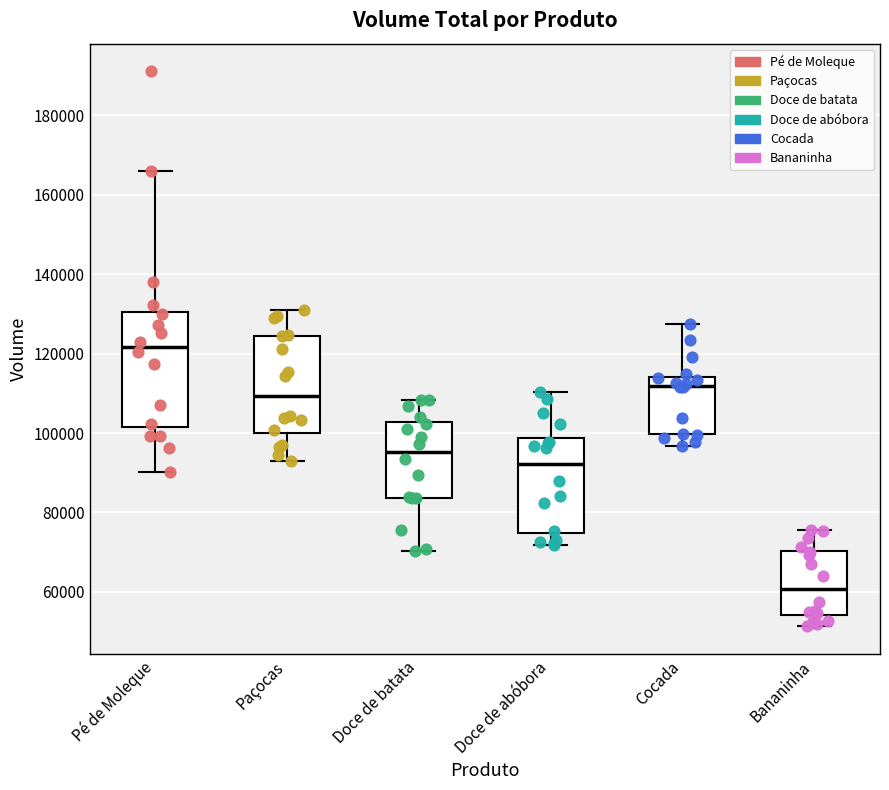

Which box has the lowest median line?

Bananinha